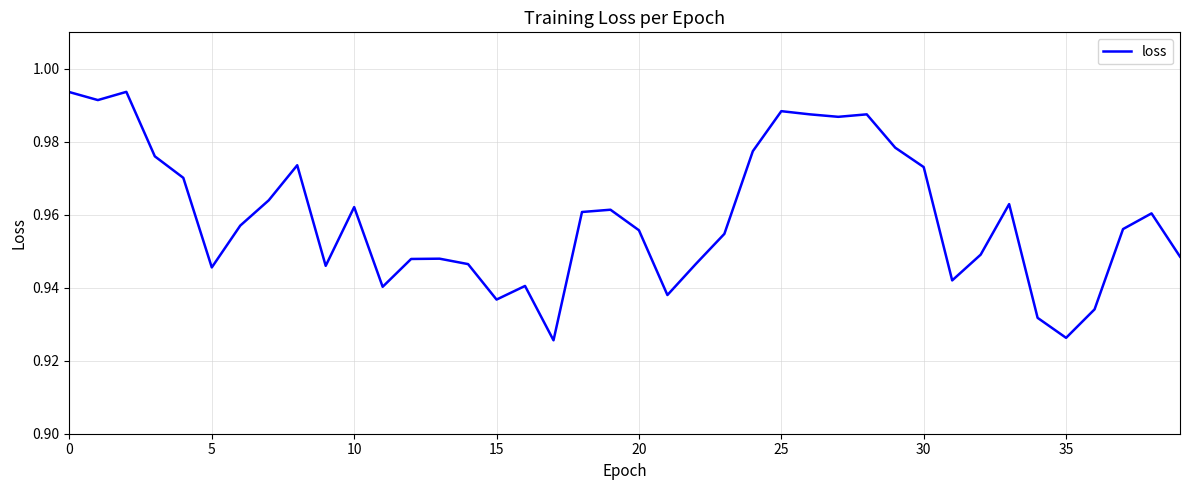

How many distinct data groups are displayed?

1